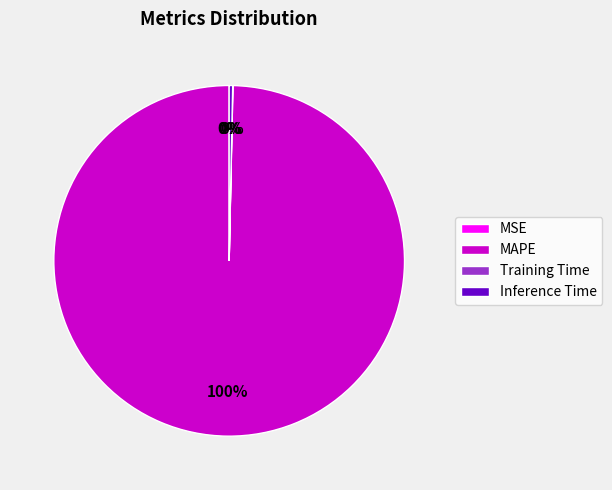

What is the majority slice?

MAPE